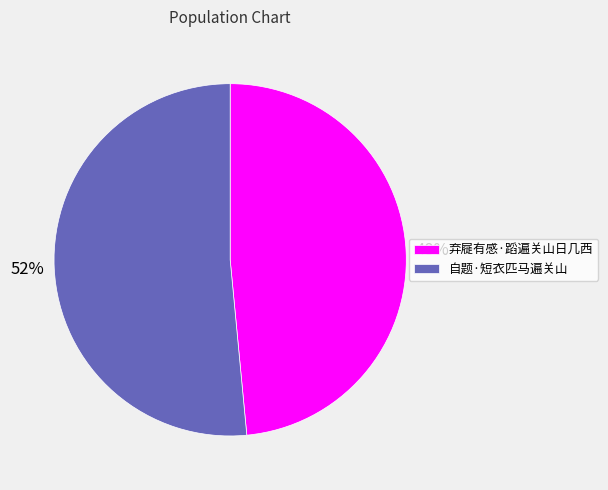

Is the sum of 弃屣有感·蹈遍关山日几西 and 自题·短衣匹马遍关山 greater than half?

Yes